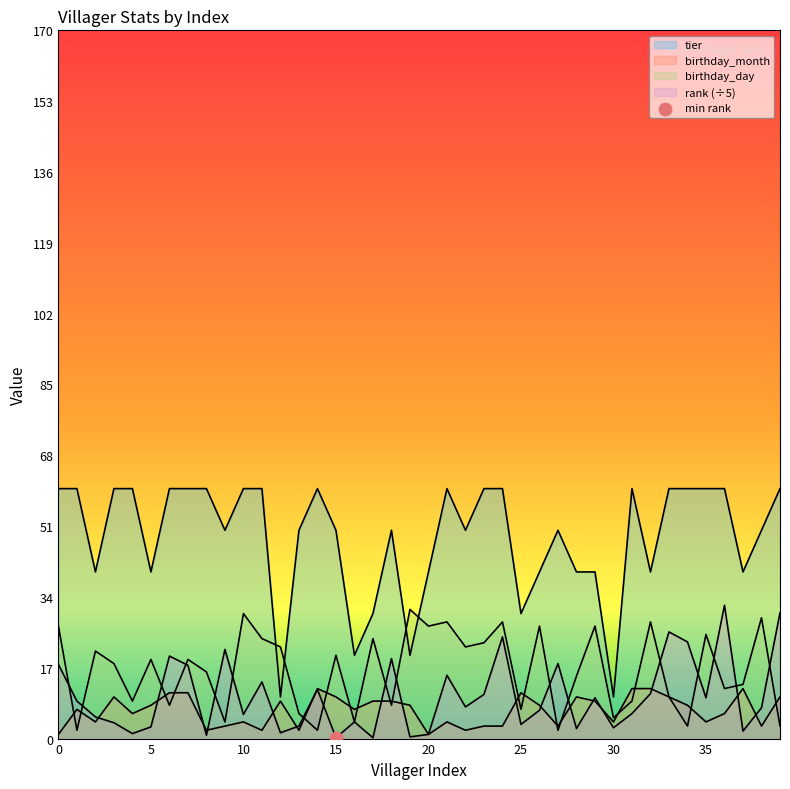

Which series reaches the minimum Y coordinate?

rank